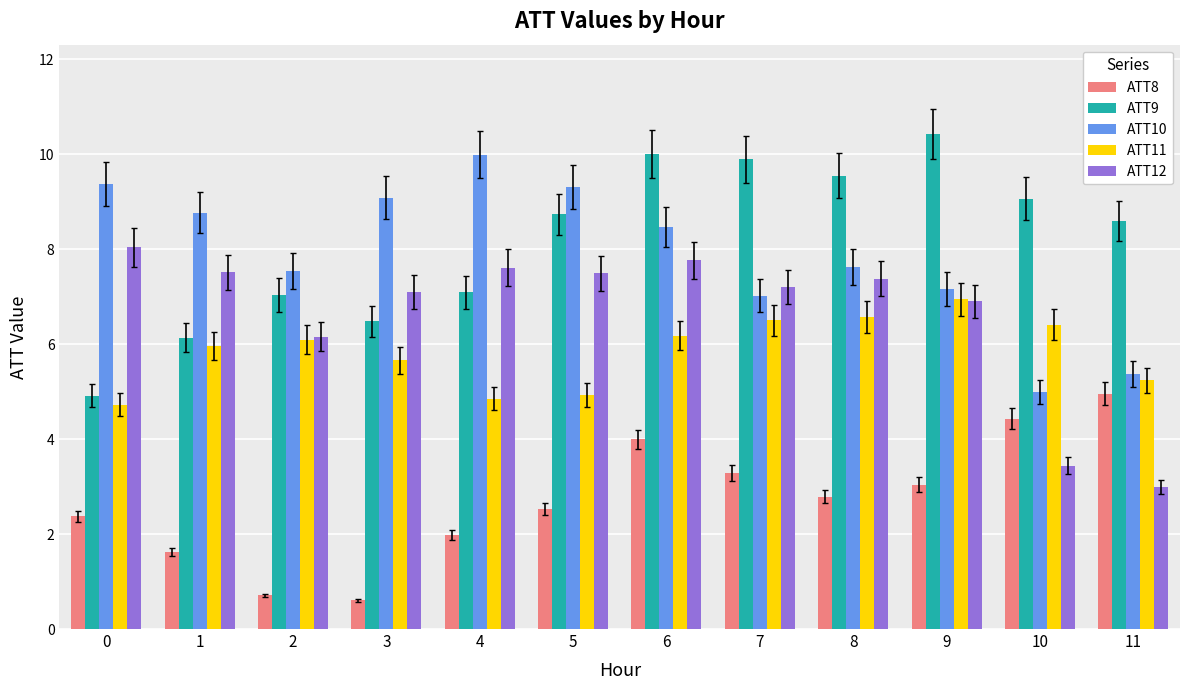

Which series has the largest total across all categories?

ATT9